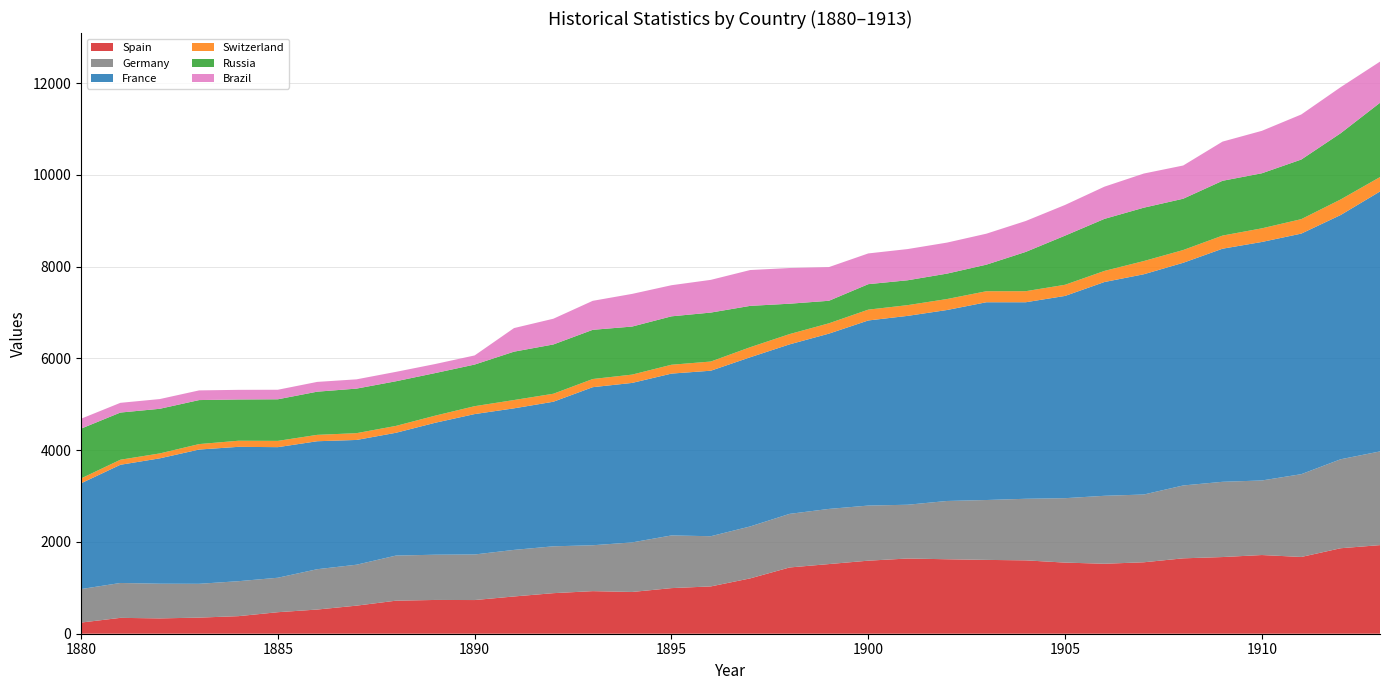

Reading left to right, transcribe all the data shown in this chart.

Spain: 1880=243	1881=346	1882=334	1883=351	1884=383	1885=469	1886=527	1887=612	1888=720	1889=736	1890=734	1891=812	1892=884	1893=928	1894=910	1895=994	1896=1031	1897=1206	1898=1444	1899=1518	1900=1592	1901=1639	1902=1623	1903=1609	1904=1599	1905=1550	1906=1525	1907=1557	1908=1643	1909=1671	1910=1715	1911=1673	1912=1863	1913=1931
Germany: 1880=730	1881=760	1882=756	1883=737	1884=762	1885=751	1886=879	1887=892	1888=983	1889=986	1890=993	1891=1015	1892=1021	1893=1000	1894=1080	1895=1148	1896=1094	1897=1132	1898=1168	1899=1202	1900=1201	1901=1172	1902=1270	1903=1305	1904=1342	1905=1404	1906=1481	1907=1477	1908=1588	1909=1640	1910=1625	1911=1804	1912=1939	1913=2042
France: 1880=2305	1881=2576	1882=2732	1883=2926	1884=2928	1885=2846	1886=2789	1887=2719	1888=2676	1889=2876	1890=3060	1891=3085	1892=3151	1893=3445	1894=3476	1895=3527	1896=3607	1897=3687	1898=3694	1899=3820	1900=4034	1901=4116	1902=4162	1903=4310	1904=4283	1905=4408	1906=4659	1907=4800	1908=4853	1909=5080	1910=5198	1911=5243	1912=5323	1913=5665
Switzerland: 1880=106	1881=110	1882=107	1883=119	1884=133	1885=137	1886=139	1887=148	1888=150	1889=155	1890=172	1891=181	1892=174	1893=178	1894=181	1895=193	1896=200	1897=219	1898=224	1899=225	1900=236	1901=234	1902=239	1903=240	1904=241	1905=243	1906=242	1907=288	1908=278	1909=286	1910=297	1911=315	1912=339	1913=314
Russia: 1880=1085	1881=1028	1882=973	1883=959	1884=899	1885=906	1886=941	1887=971	1888=973	1889=928	1890=907	1891=1054	1892=1074	1893=1072	1894=1047	1895=1055	1896=1067	1897=901	1898=662	1899=491	1900=555	1901=542	1902=554	1903=579	1904=856	1905=1071	1906=1134	1907=1163	1908=1118	1909=1194	1910=1200	1911=1299	1912=1443	1913=1619
Brazil: 1880=216	1881=212	1882=212	1883=211	1884=210	1885=208	1886=213	1887=202	1888=205	1889=197	1890=199	1891=514	1892=561	1893=632	1894=712	1895=678	1896=713	1897=781	1898=778	1899=734	1900=670	1901=680	1902=676	1903=675	1904=674	1905=669	1906=702	1907=744	1908=724	1909=854	1910=925	1911=982	1912=1004	1913=897